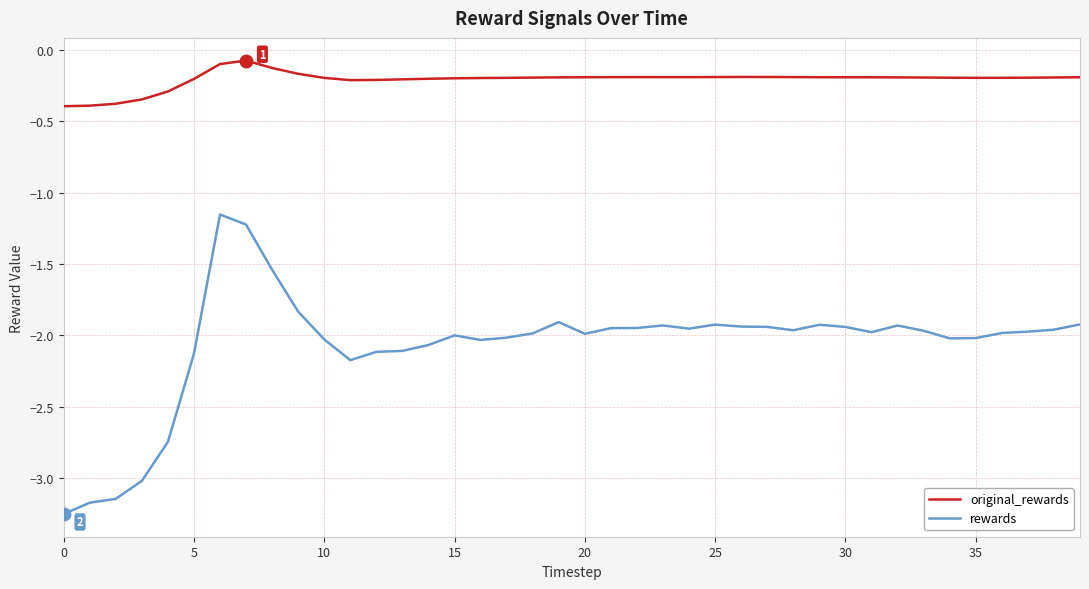

What is the lowest value of the original_rewards series?

-0.4